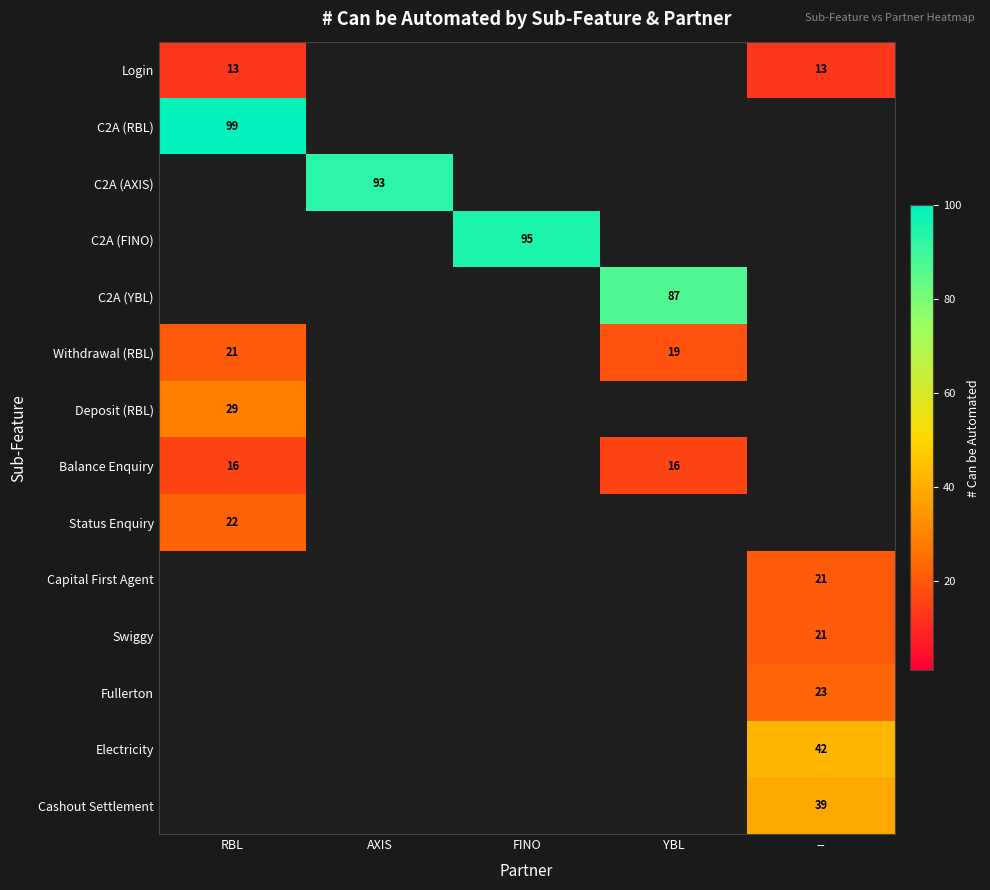

At RBL, list the series in order from largest to smallest.

C2A (RBL), Deposit (RBL), Status Enquiry, Withdrawal (RBL), Balance Enquiry, Login, C2A (AXIS), C2A (FINO), C2A (YBL), Capital First Agent, Swiggy, Fullerton, Electricity, Cashout Settlement